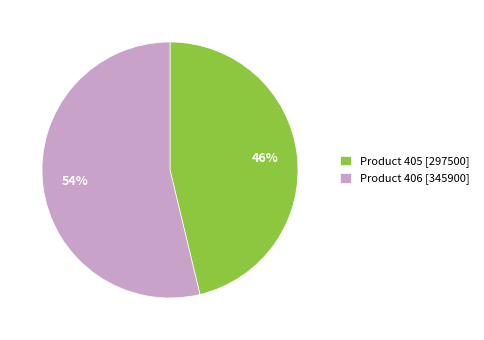

Which category has the smallest portion of the pie?

Product 405 [297500]